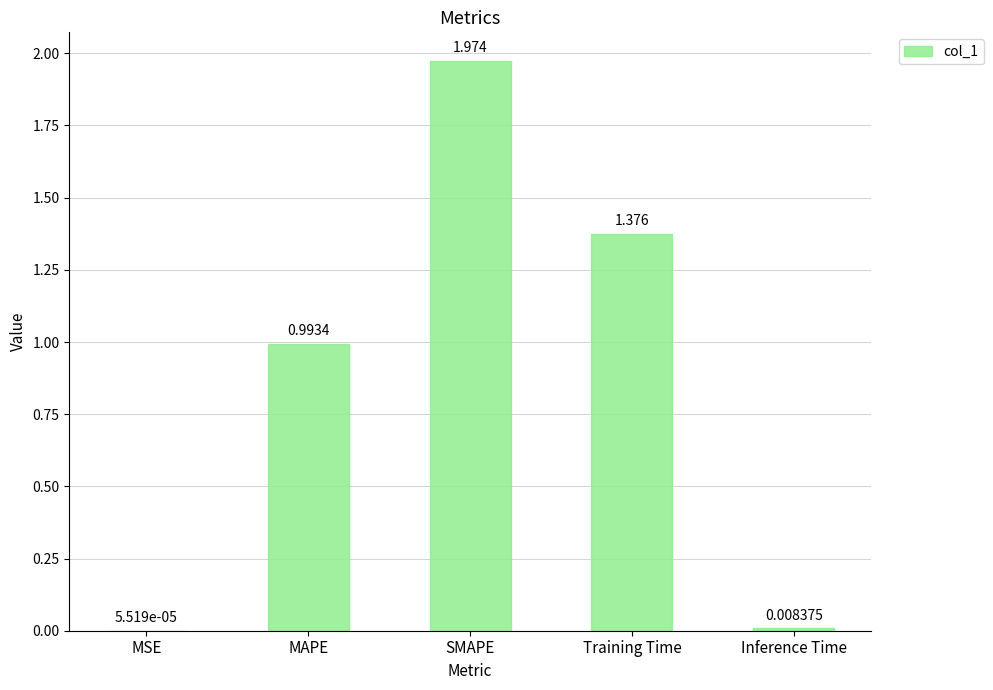

At which label is the value closest to 0?

MSE